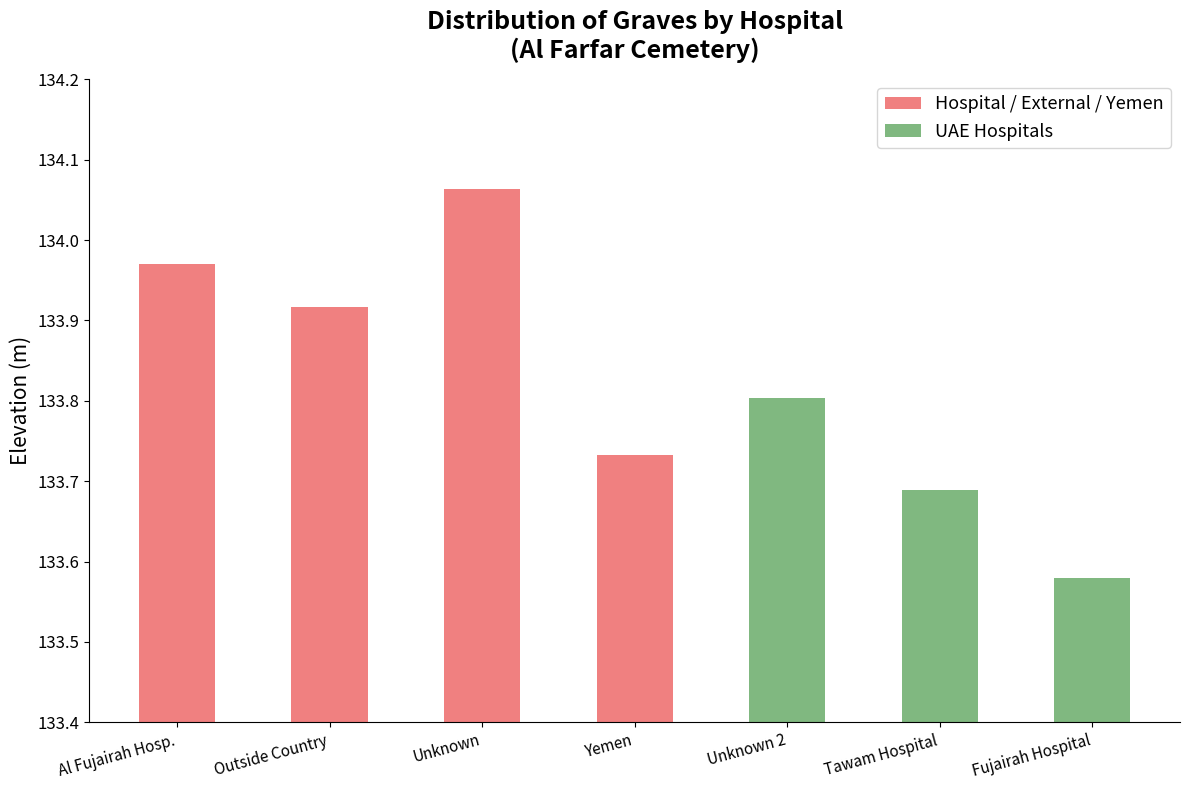

How many data points does each series have?

7